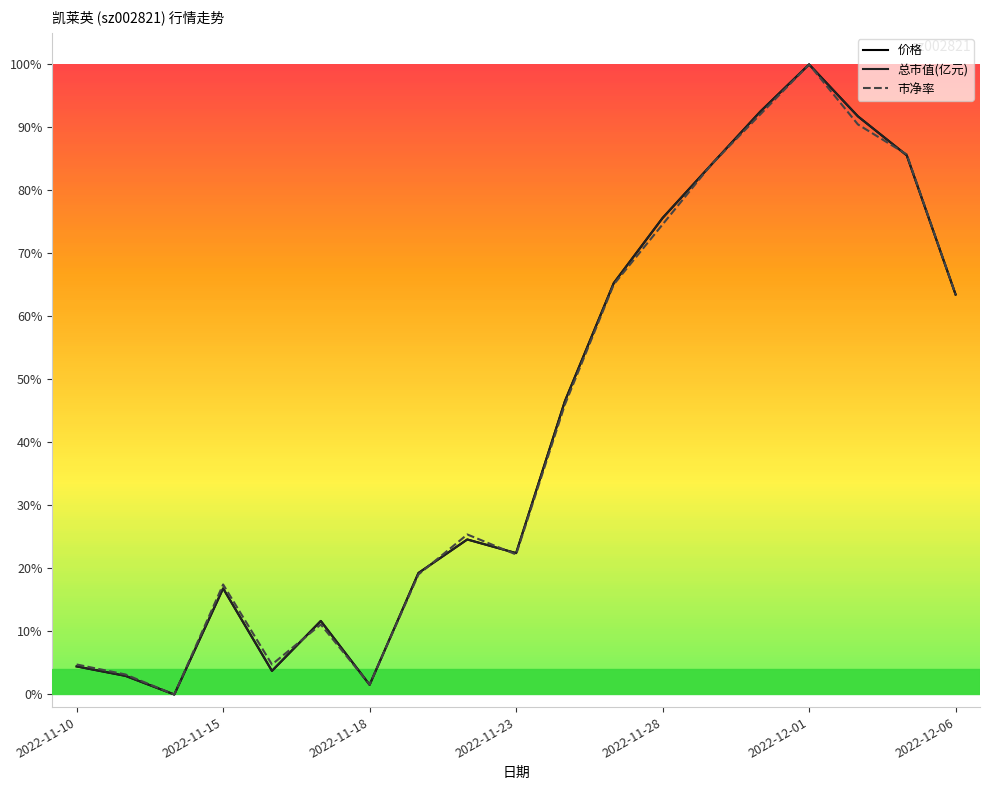

What is the greatest value displayed?

1.0